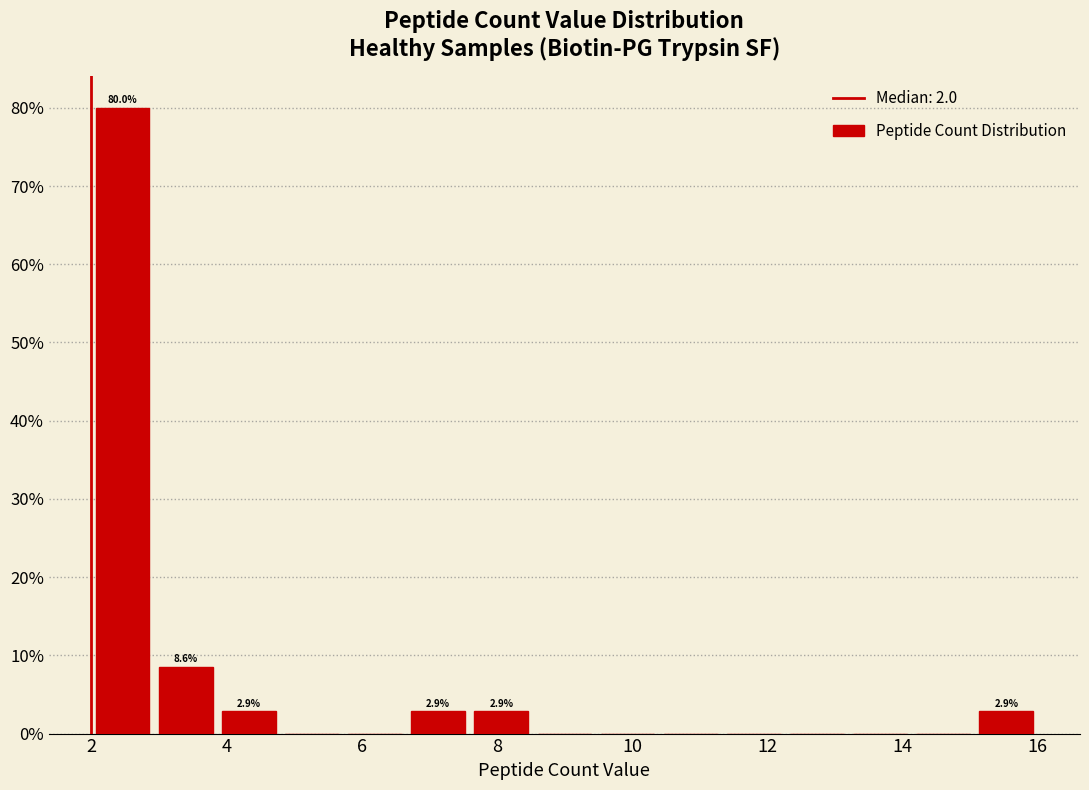

Over which range of the x-axis is the bar tallest?

2.0 to 3.0